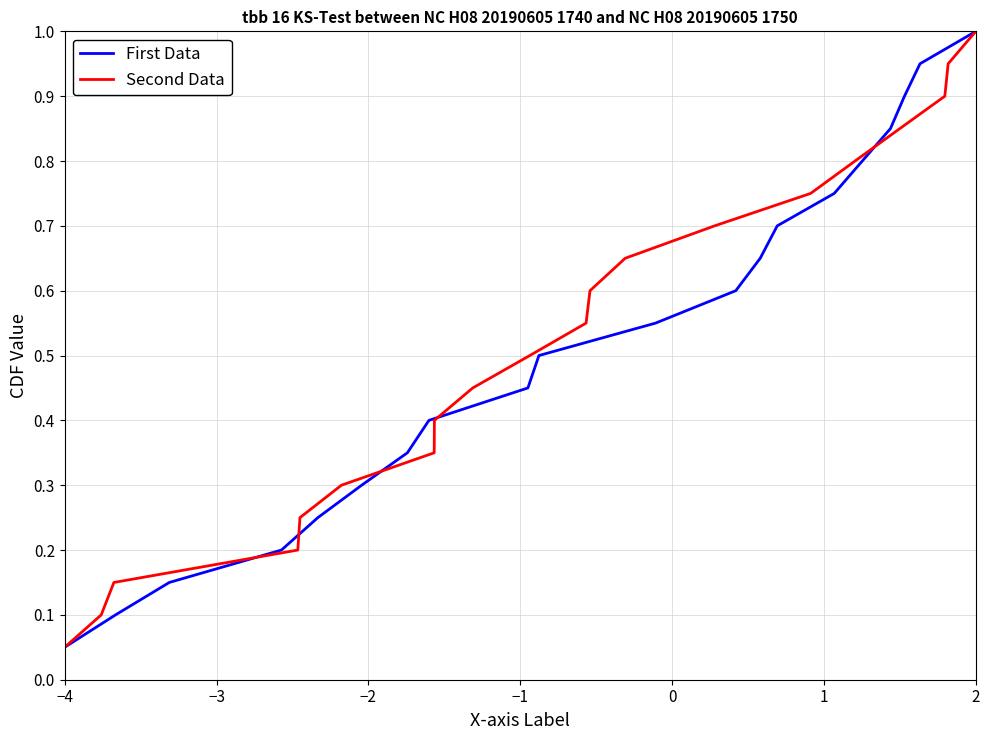

What is the highest value of the First Data series?

1.0